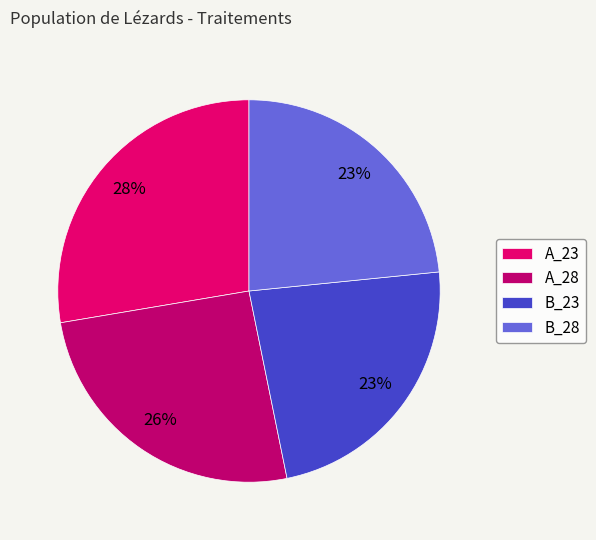

What percentage is the A_28 slice, to the nearest percent?

26%